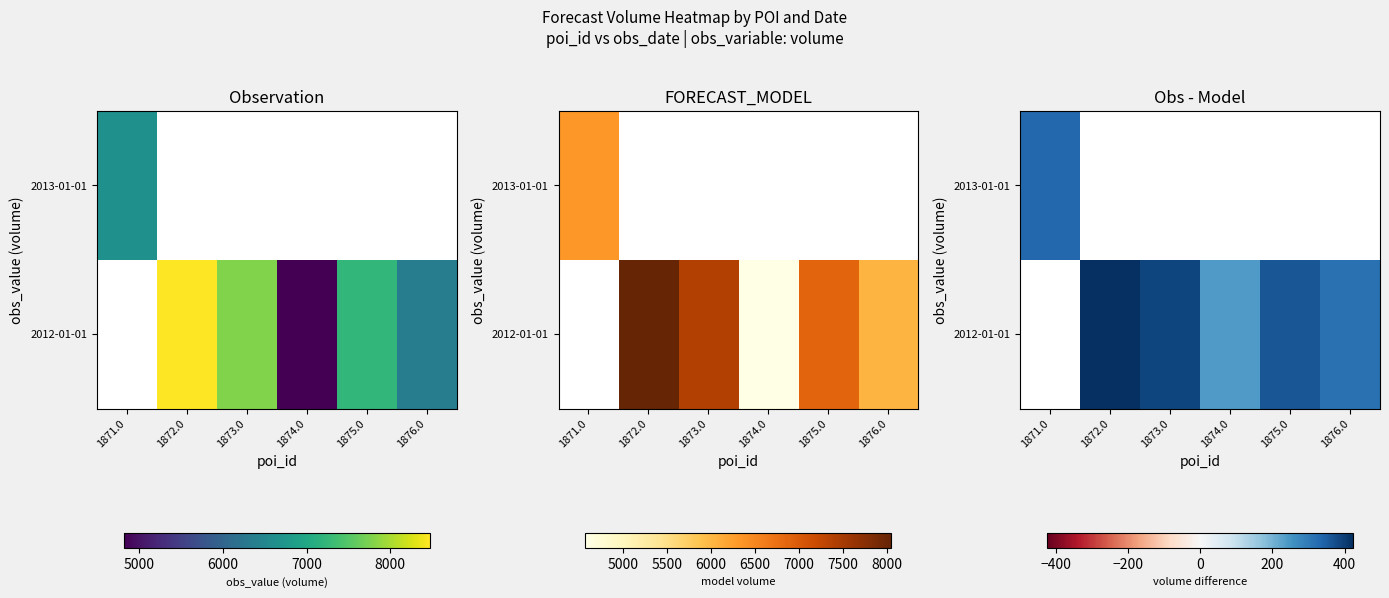

Which label corresponds to the largest value in the chart?

1872.0